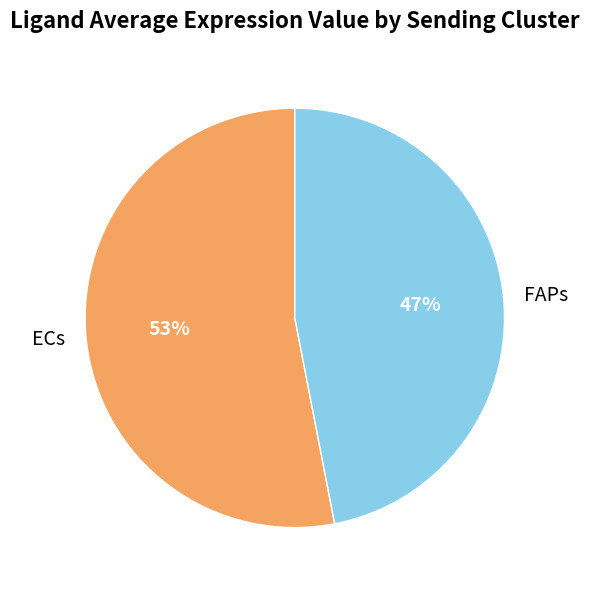

Is it true that ECs is 53% of the pie?

True